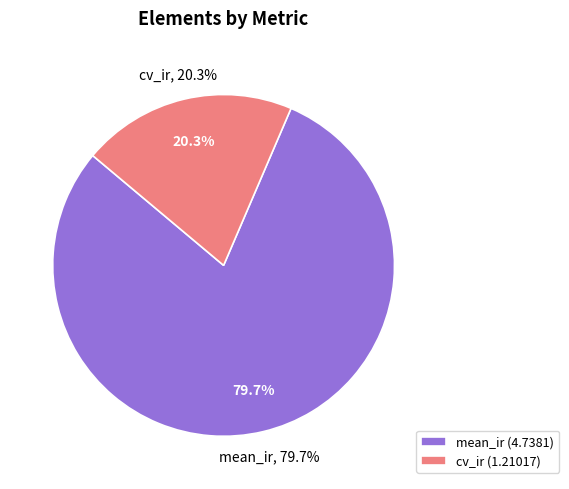

What percentage do cv_ir and mean_ir together represent?

100.0%